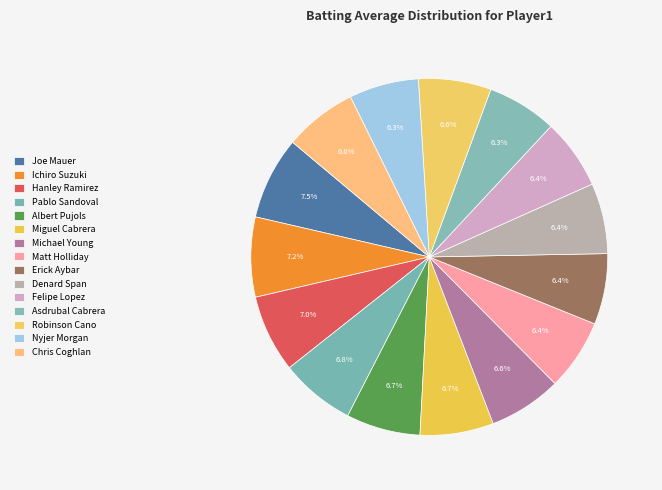

The Asdrubal Cabrera slice represents 1% of the pie. True or false?

False